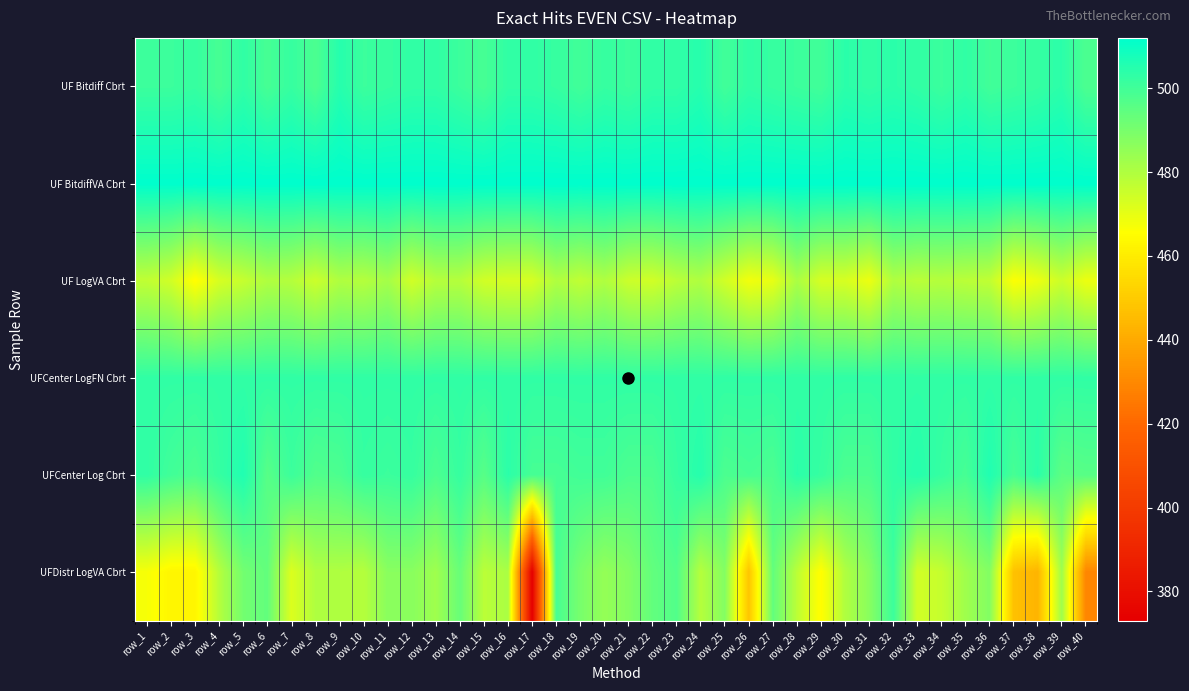

What is the difference between the highest and lowest values at row_22?

38